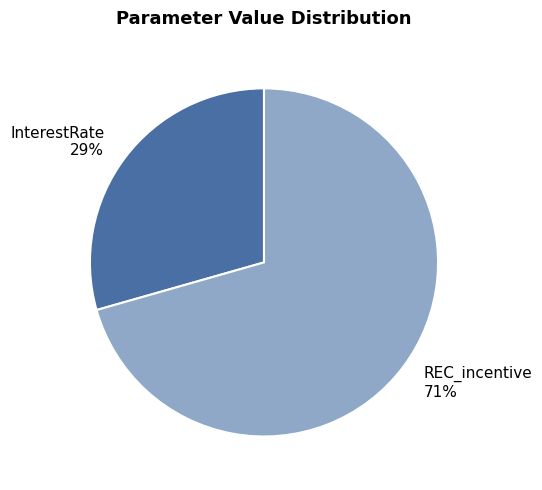

The REC_incentive slice represents 86% of the pie. True or false?

False